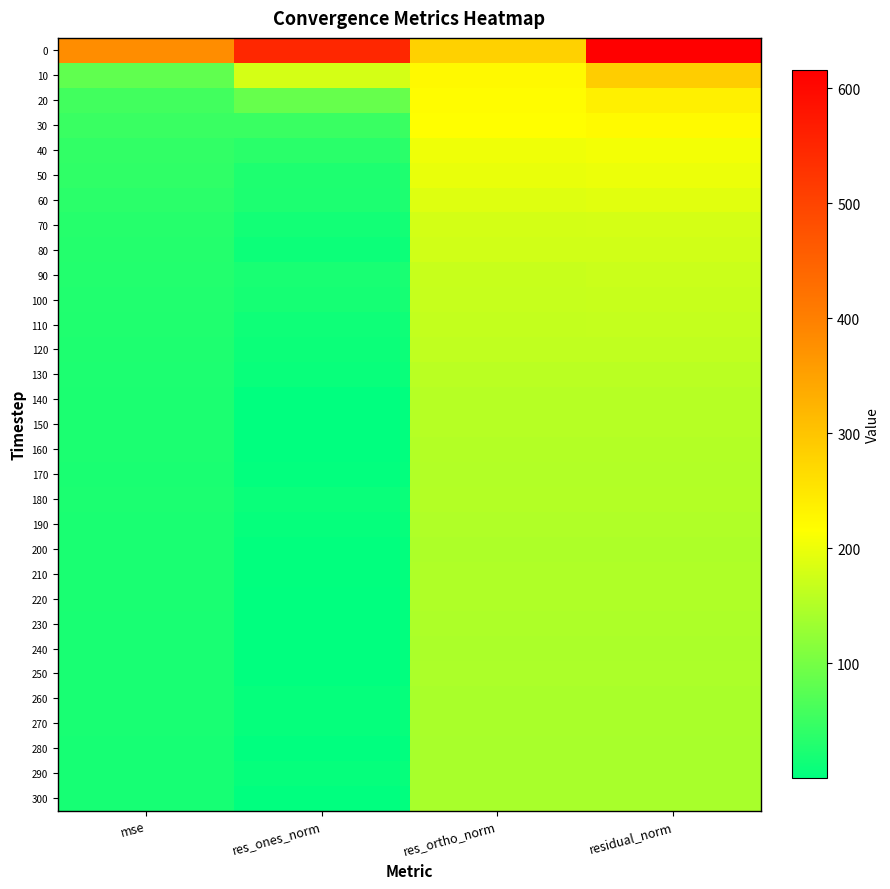

How many distinct data groups are displayed?

31